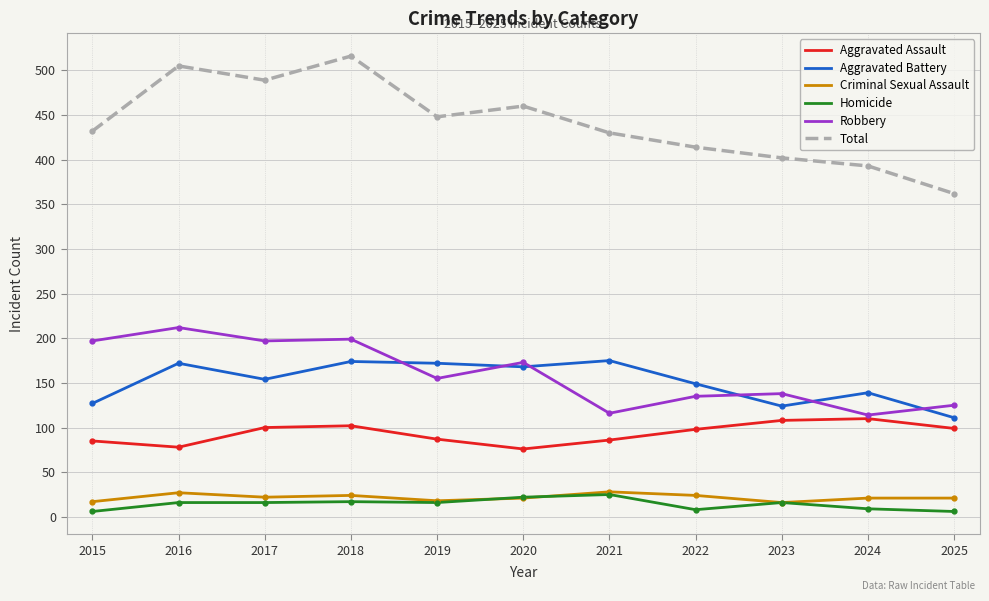

True or false: Aggravated Assault and Criminal Sexual Assault intersect in this chart.

False